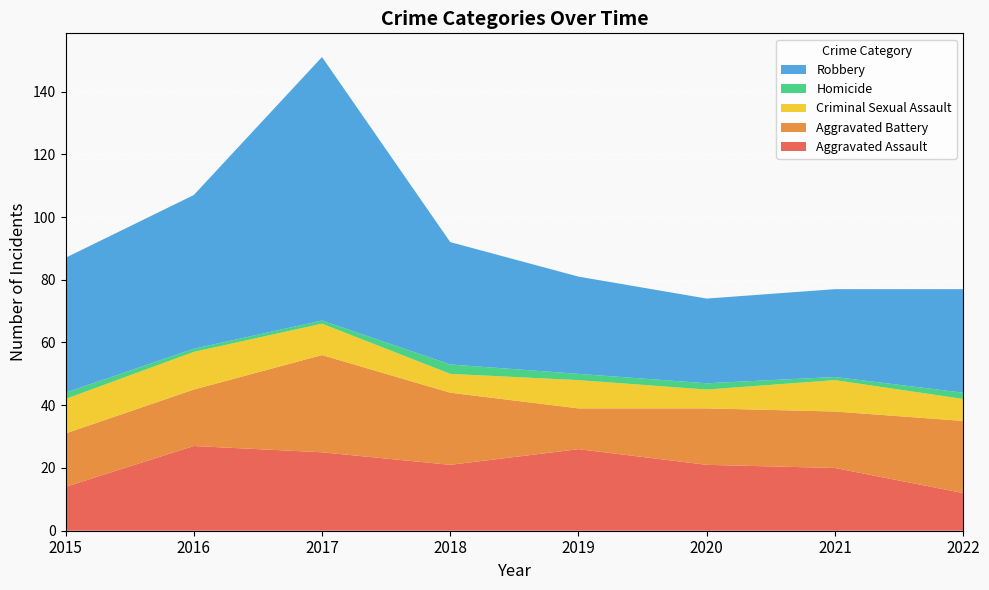

Reading right to left, what are all the values shown in this chart?

Aggravated Assault: 2022=12	2021=20	2020=21	2019=26	2018=21	2017=25	2016=27	2015=14
Aggravated Battery: 2022=23	2021=18	2020=18	2019=13	2018=23	2017=31	2016=18	2015=17
Criminal Sexual Assault: 2022=7	2021=10	2020=6	2019=9	2018=6	2017=10	2016=12	2015=11
Homicide: 2022=2	2021=1	2020=2	2019=2	2018=3	2017=1	2016=1	2015=2
Robbery: 2022=33	2021=28	2020=27	2019=31	2018=39	2017=84	2016=49	2015=43